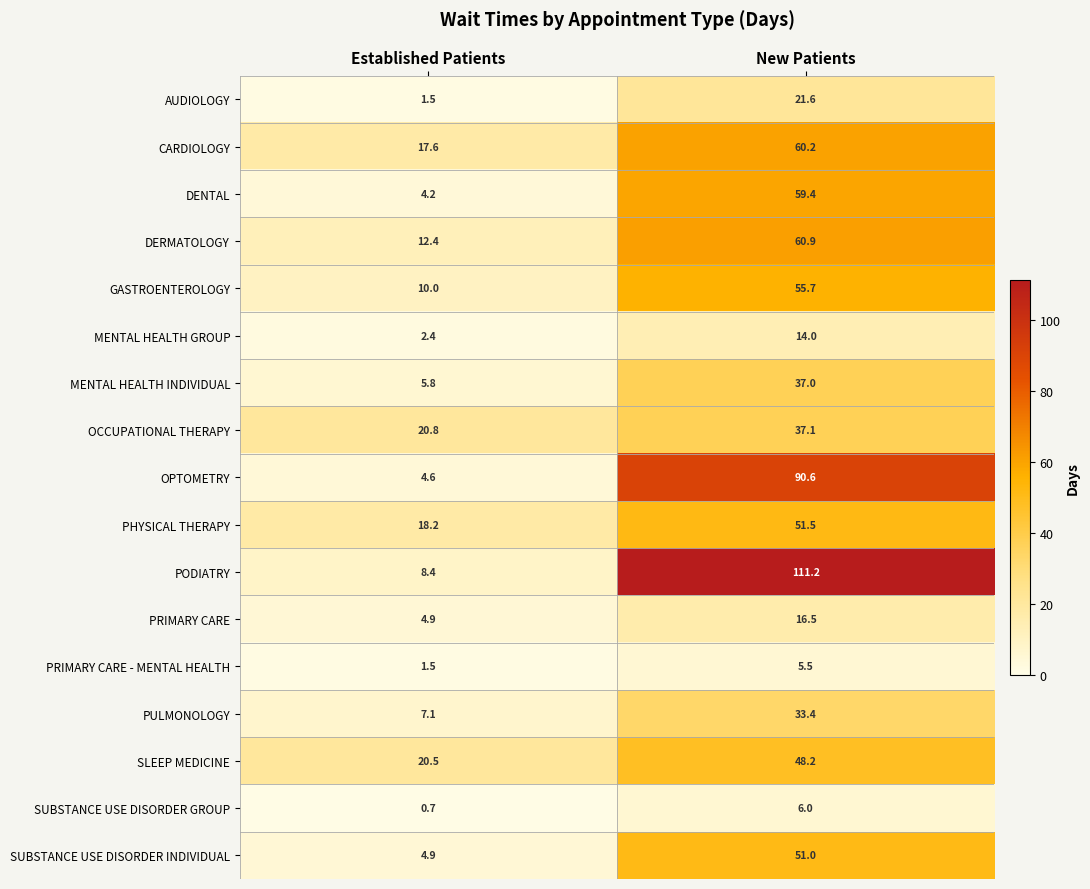

Which series has the largest total across all categories?

PODIATRY